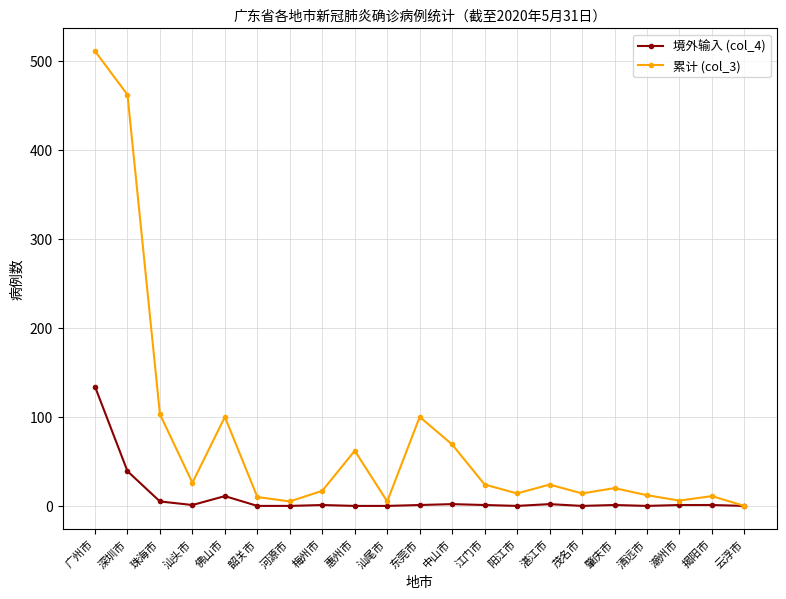

Which label corresponds to the largest value in the chart?

广州市